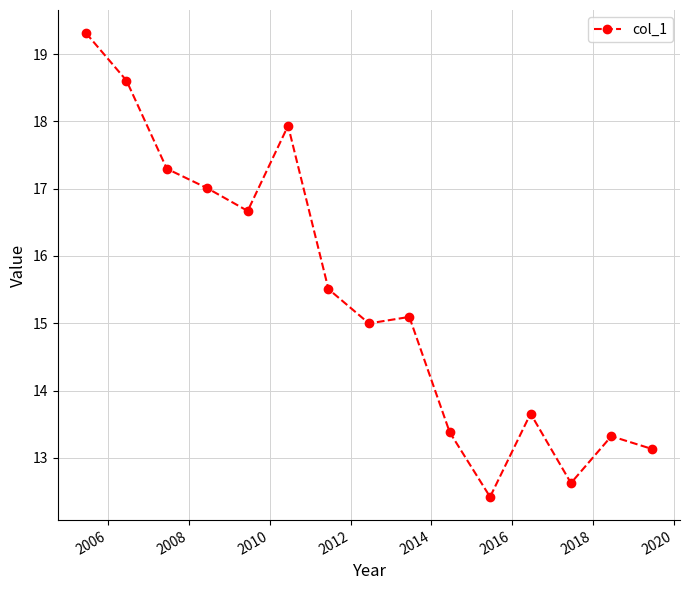

What is the sum of all values?

231.0